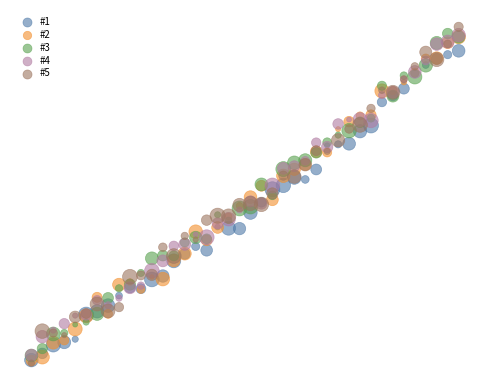

What are all the series names shown in the legend?

#1, #2, #3, #4, #5